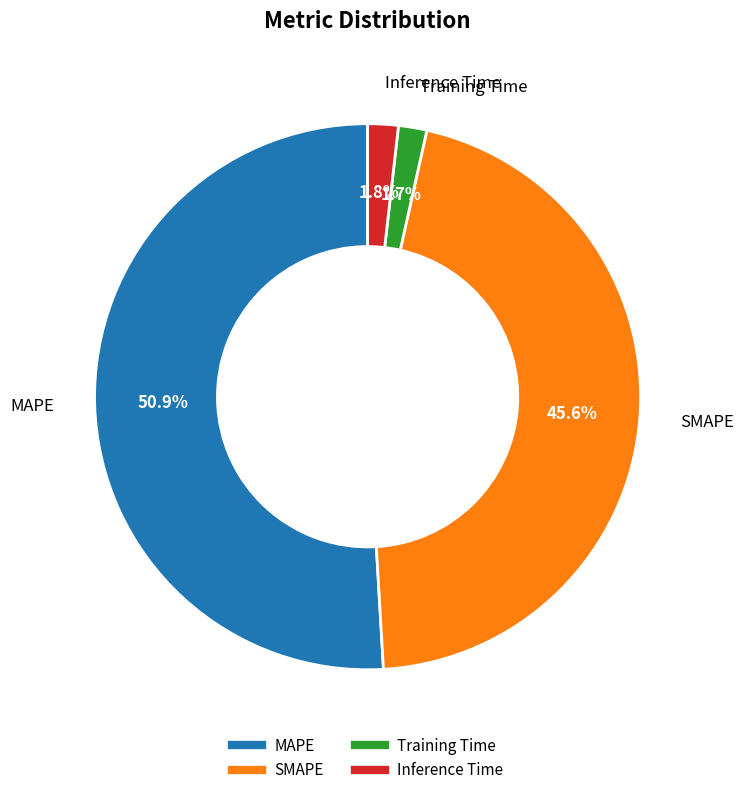

To the nearest percent, what portion does Training Time represent?

2%